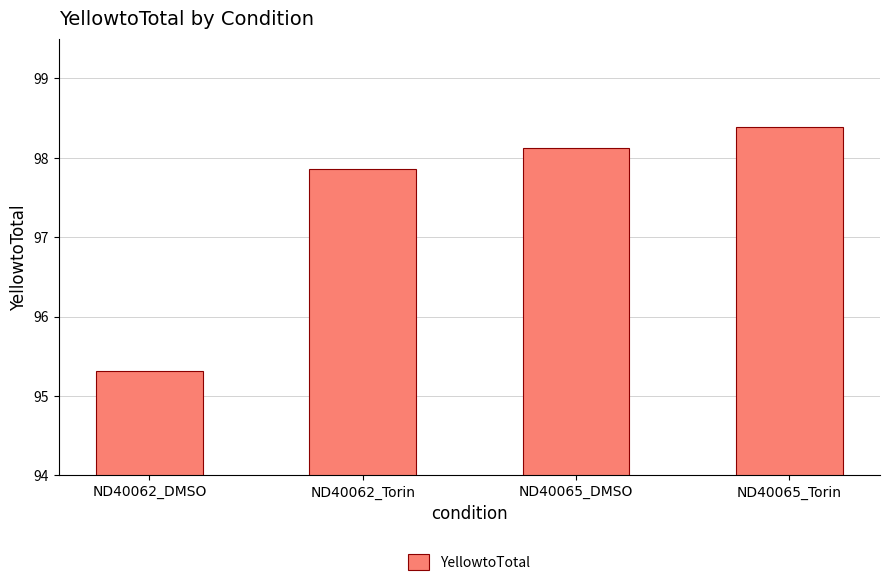

Rank the categories by value from lowest to highest.

ND40062_DMSO, ND40062_Torin, ND40065_DMSO, ND40065_Torin